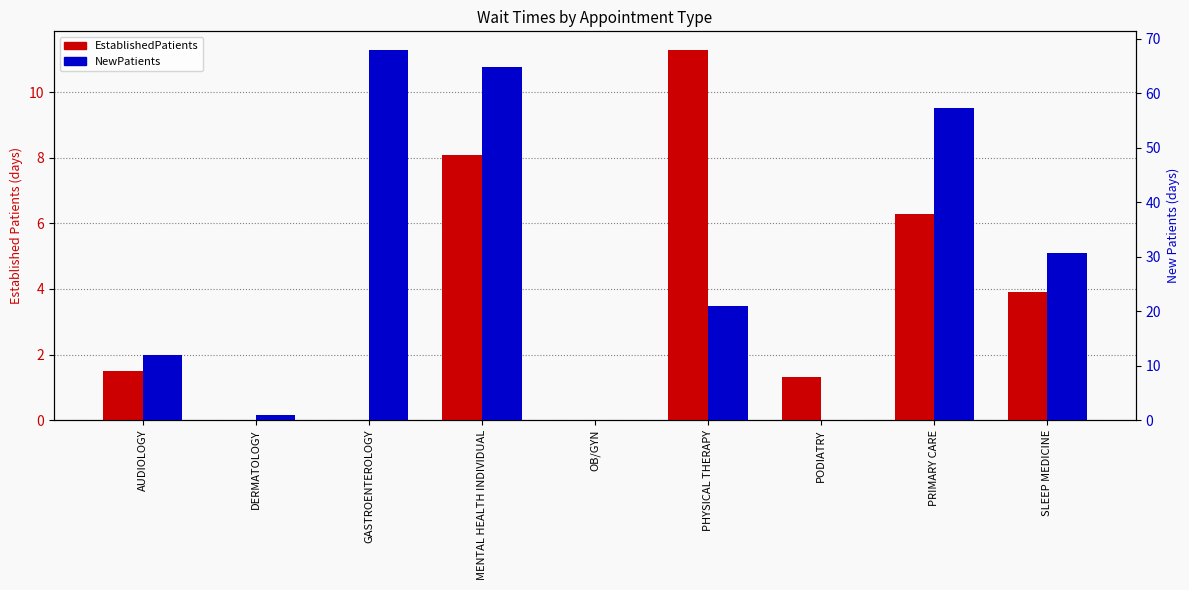

Where is EstablishedPatients nearest to the value 5?

SLEEP MEDICINE